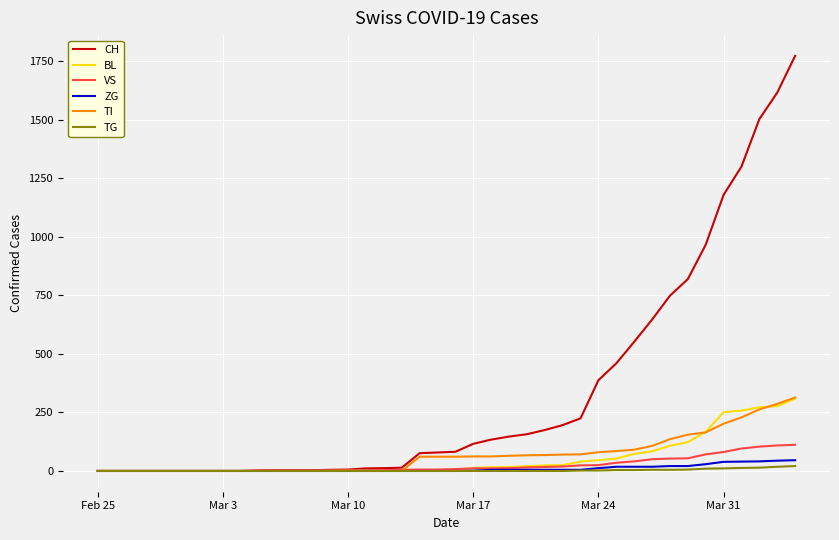

Which series has the largest total across all categories?

CH